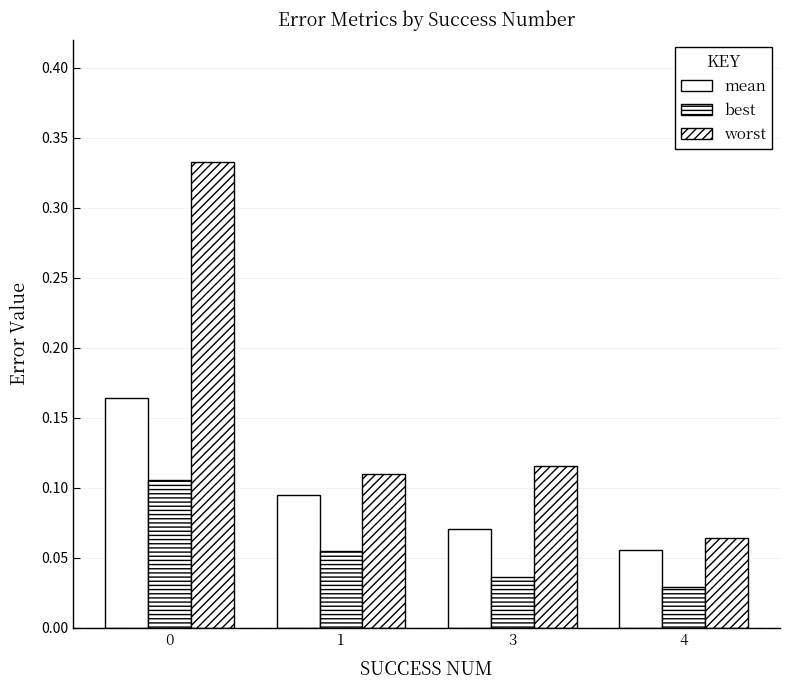

The worst series shows 0.1 at 3. True or false?

True